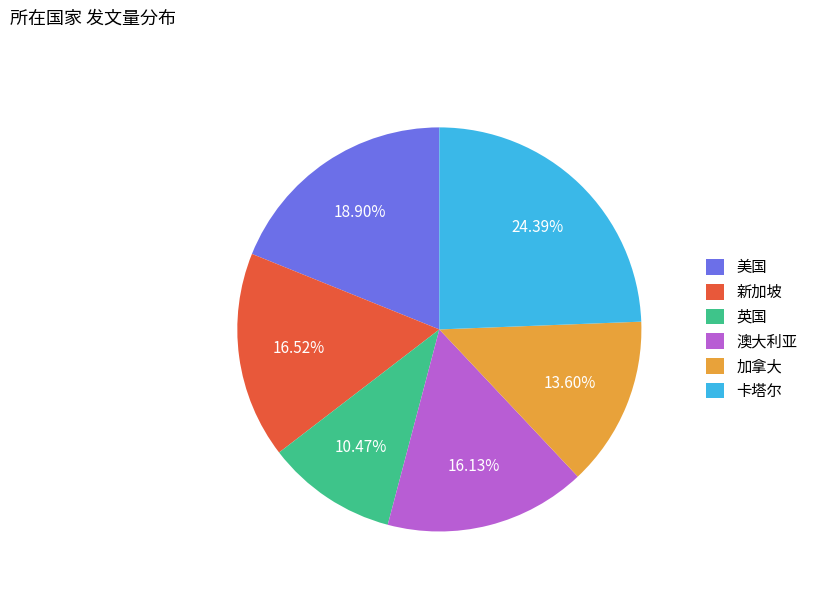

Combined, what portion of the pie is 新加坡 and 英国?

27.0%